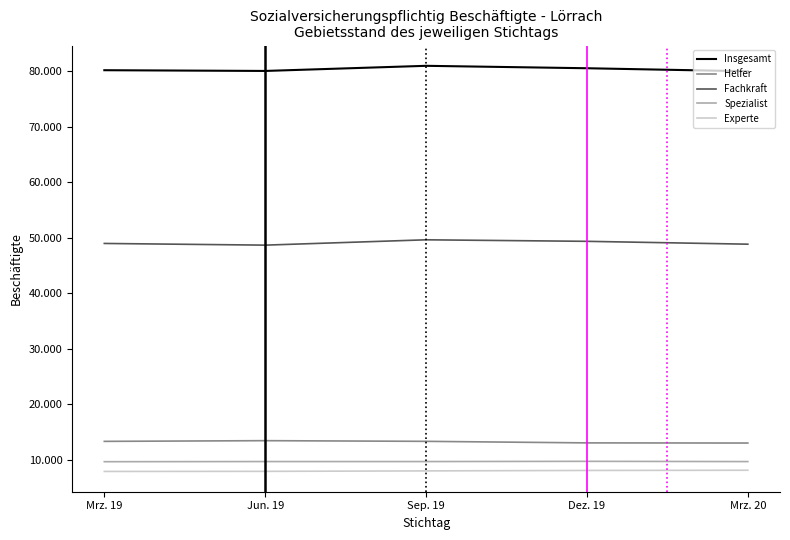

What are all the series names shown in the legend?

Insgesamt, Helfer, Fachkraft, Spezialist, Experte